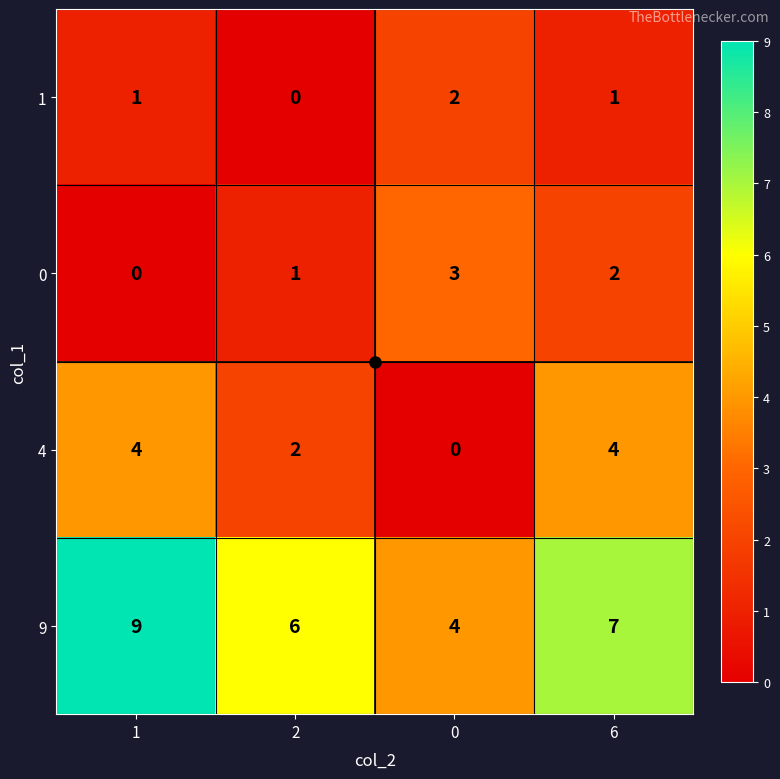

What is the sum of the 9 values at 1 and 6?

16